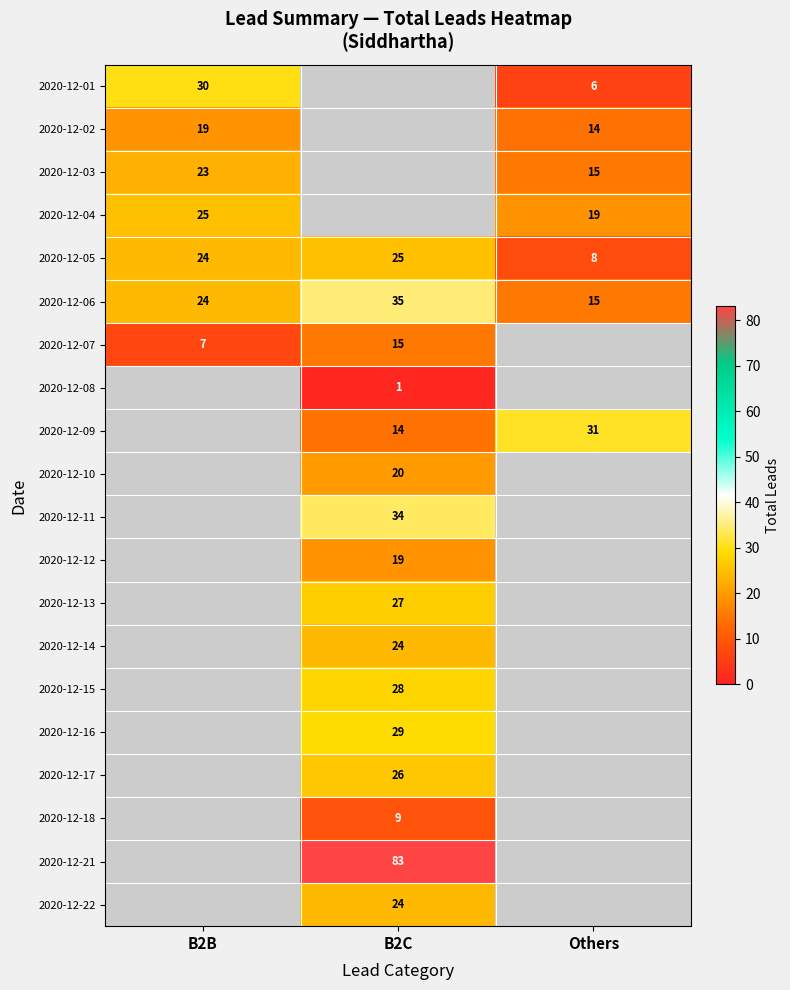

What is the minimum value shown in the chart?

1.0